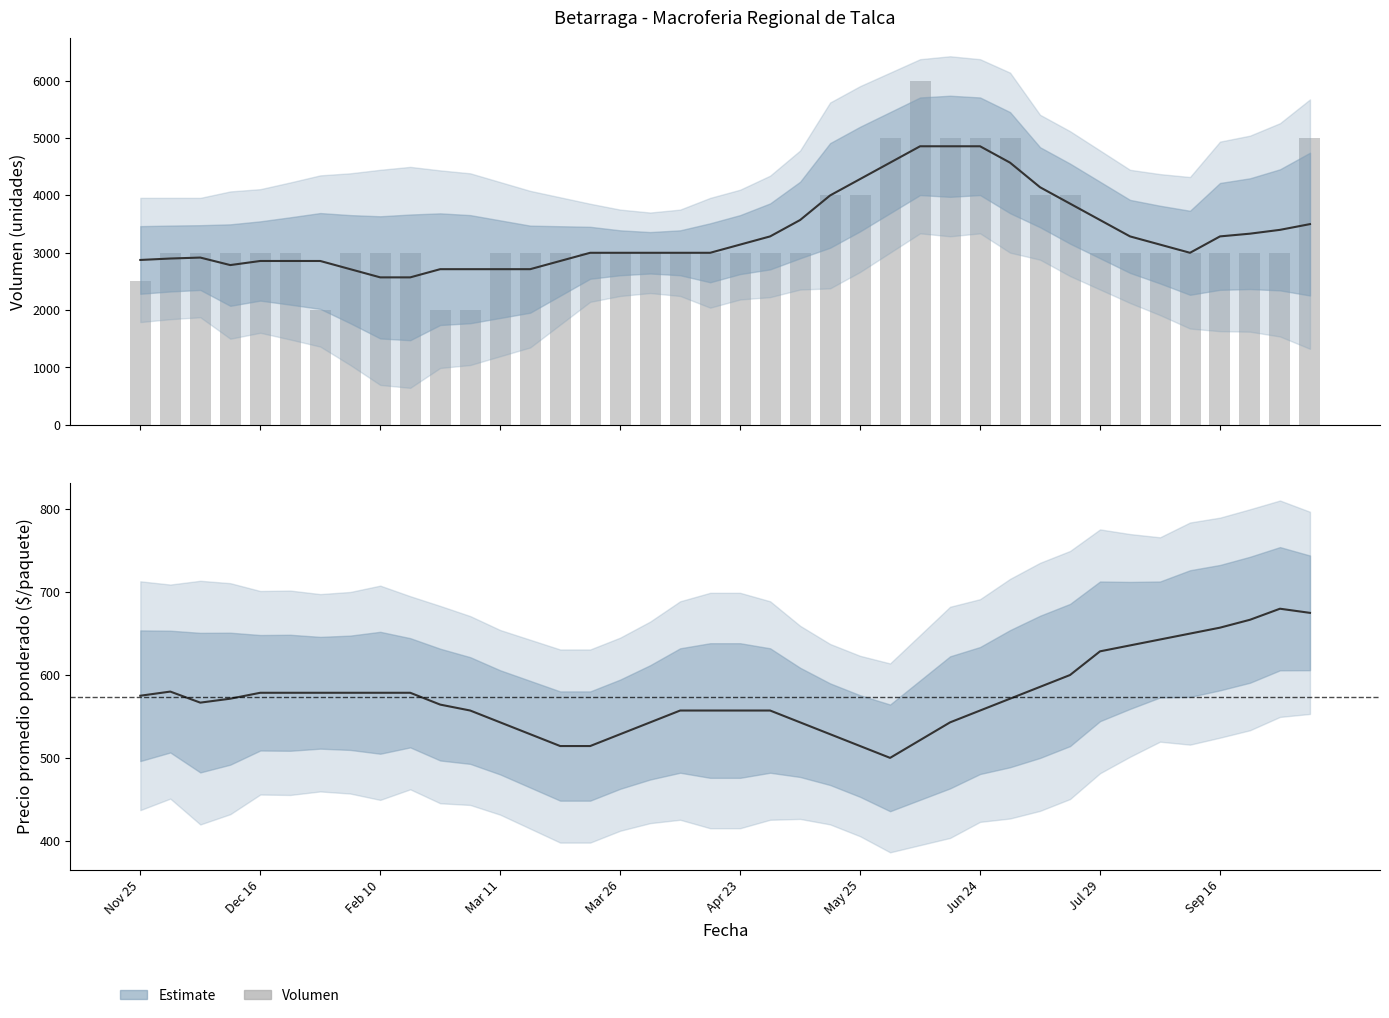

Reading right to left, list all the values displayed in this chart.

Estimate: 675.0	680.0	666.7	657.1	650.0	642.9	635.7	628.6	600.0	585.7	571.4	557.1	542.9	521.4	500.0	514.3	528.6	542.9	557.1	557.1	557.1	557.1	542.9	528.6	514.3	514.3	528.6	542.9	557.1	564.3	578.6	578.6	578.6	578.6	578.6	578.6	571.4	566.7	580.0	575.0
Volumen: 5000.0	3000.0	3000.0	3000.0	3000.0	3000.0	3000.0	3000.0	4000.0	4000.0	5000.0	5000.0	5000.0	6000.0	5000.0	4000.0	4000.0	3000.0	3000.0	3000.0	3000.0	3000.0	3000.0	3000.0	3000.0	3000.0	3000.0	3000.0	2000.0	2000.0	3000.0	3000.0	3000.0	2000.0	3000.0	3000.0	3000.0	3000.0	3000.0	2500.0